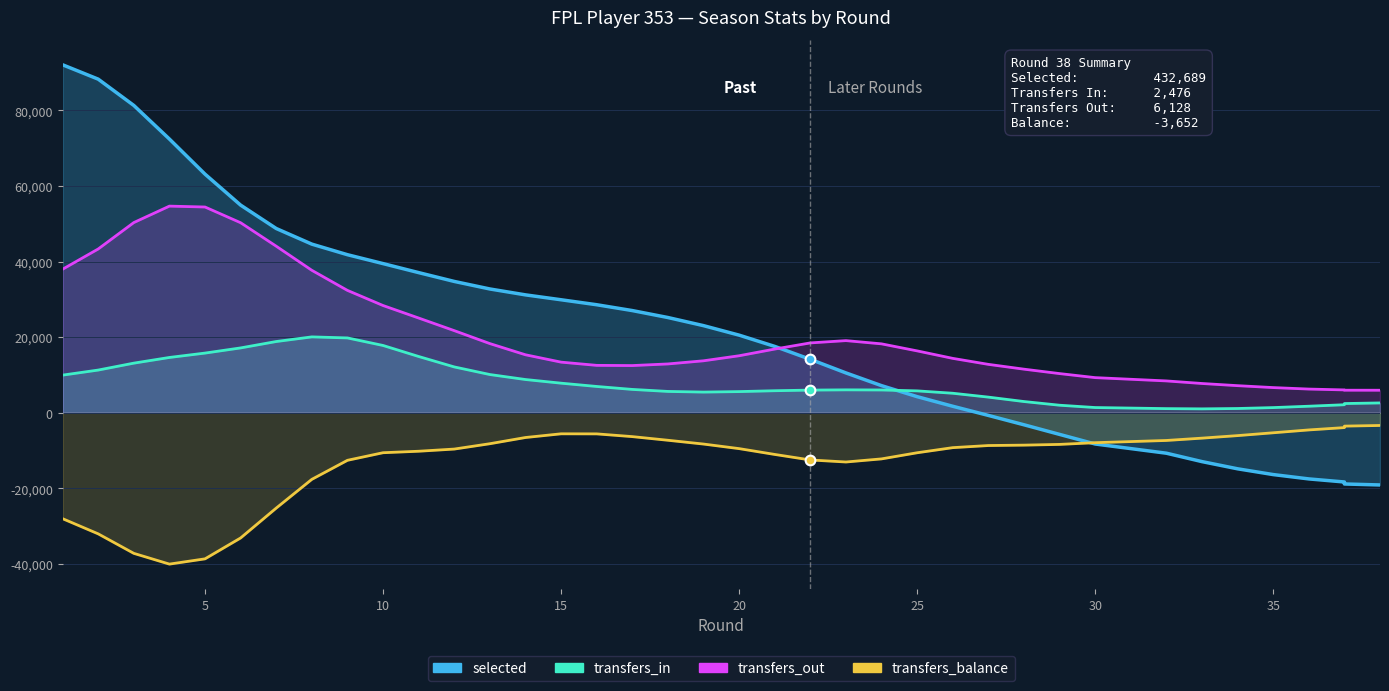

Count the number of categories in the chart.

38